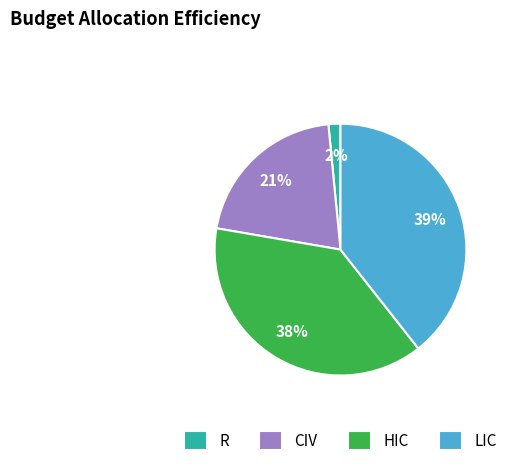

Is the sum of LIC and R greater than half?

No